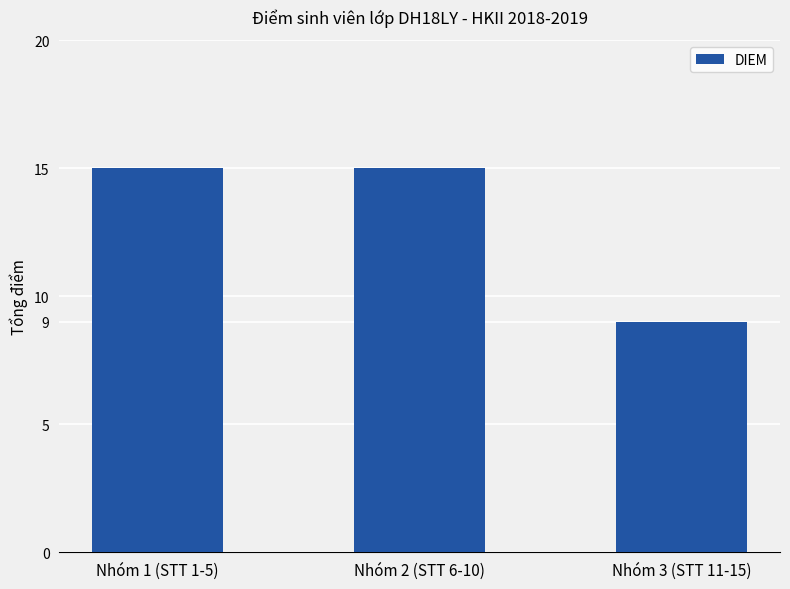

The chart shows a value of 5 at Nhóm 2 (STT 6-10). True or false?

False